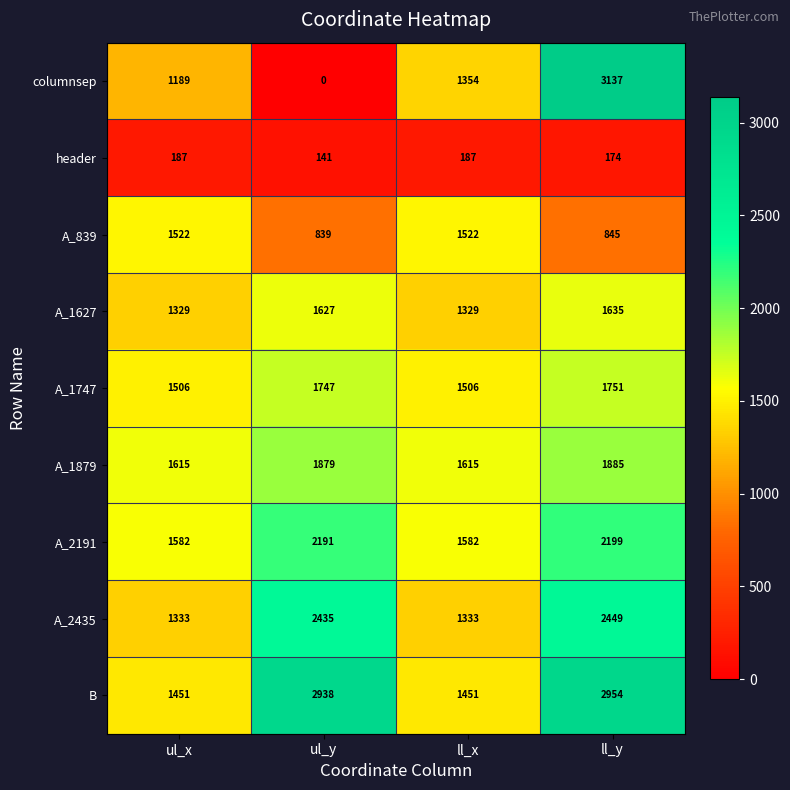

What is the total value across all series at ul_y?

13797